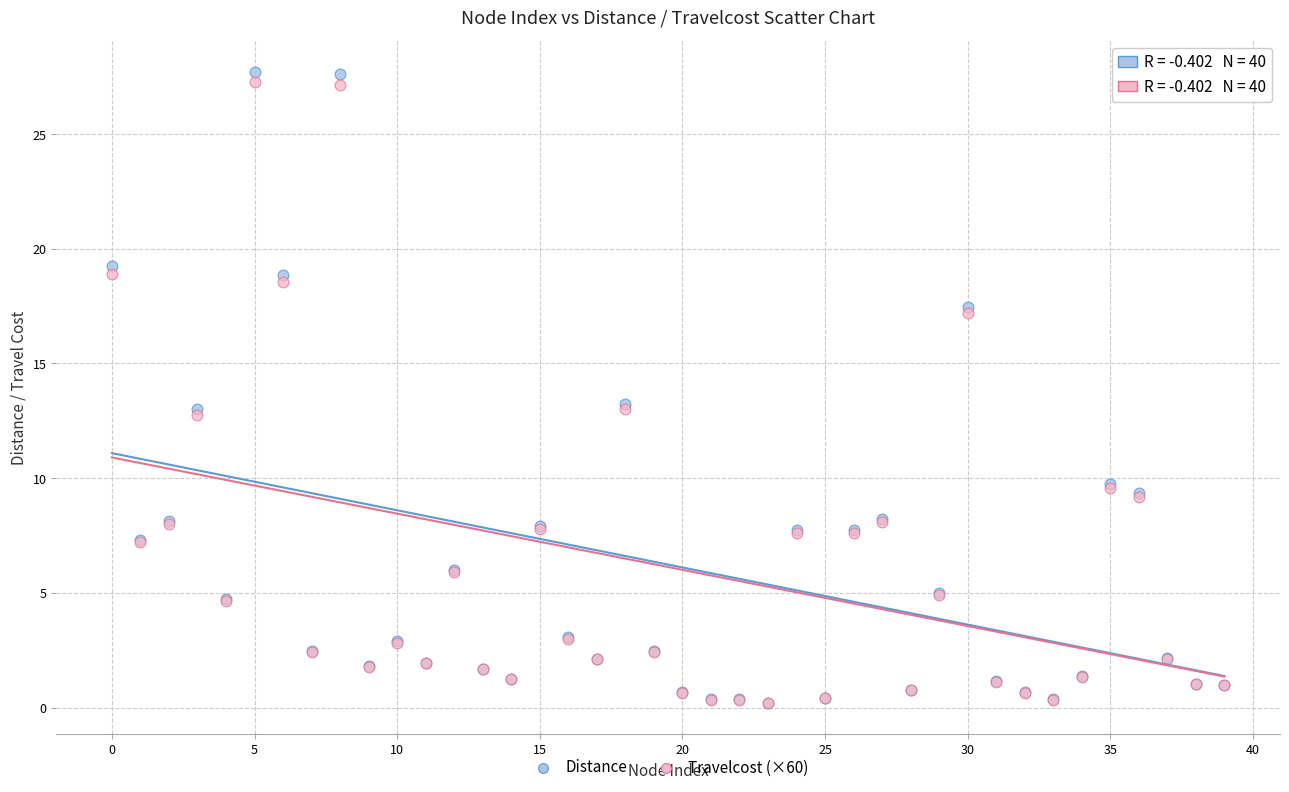

Which series contains the highest Y value?

Distance